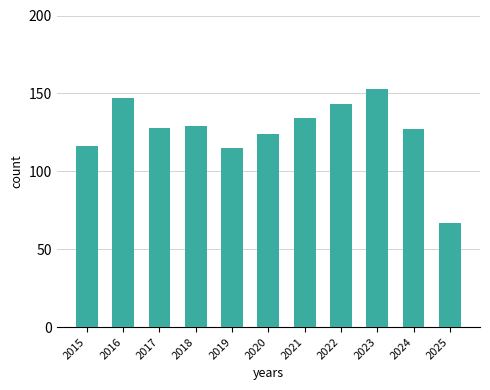

Is it true that the value at 2024 is 127?

True